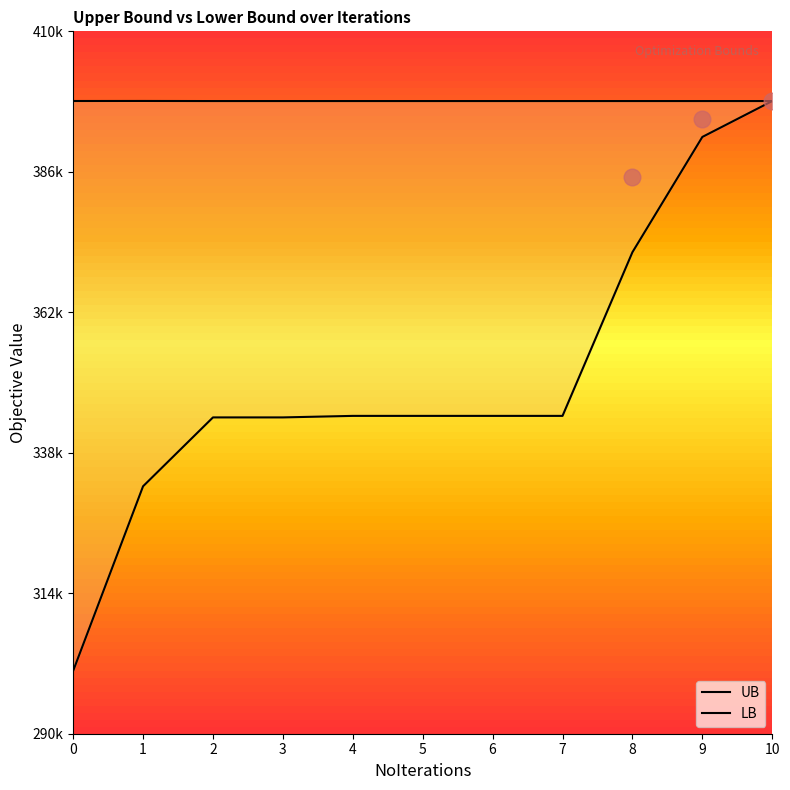

What is the spread (max minus min) of values at 0?

97360.0